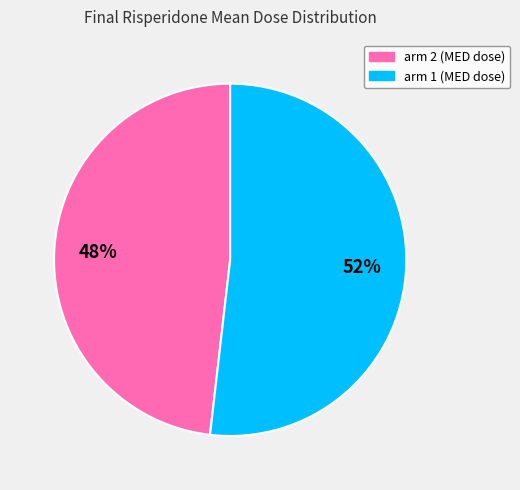

Does any single category account for the majority?

Yes